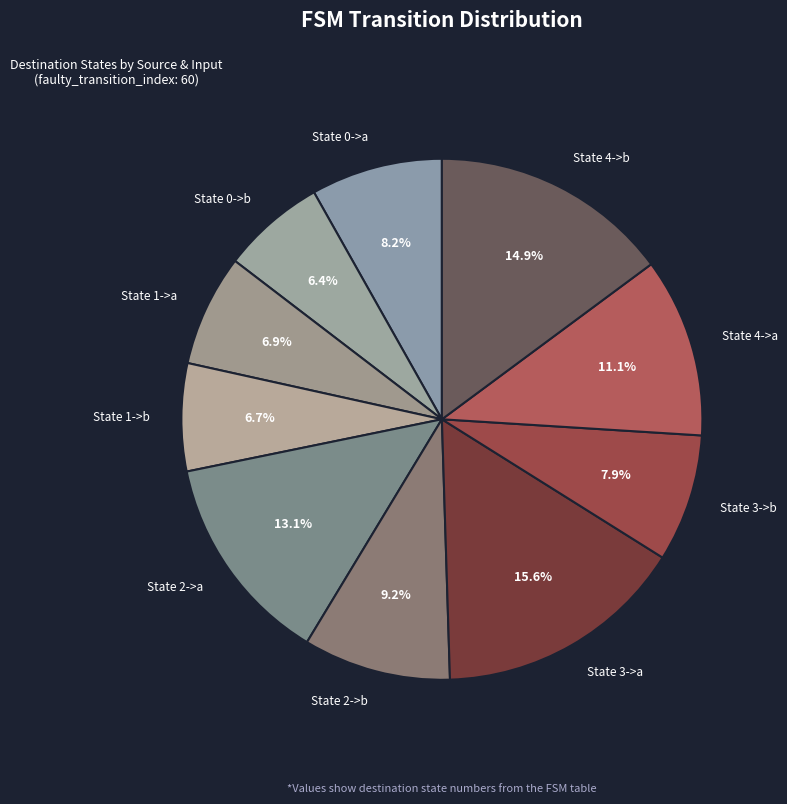

Count the number of slices in the pie.

10